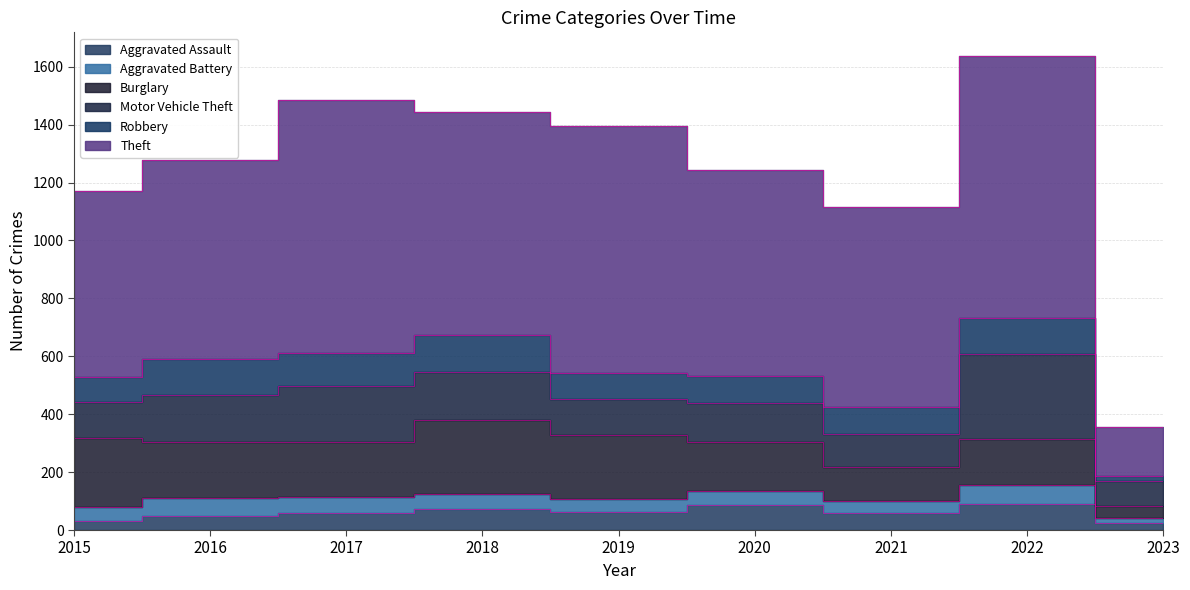

The Theft series shows 1194 at 2018. True or false?

False